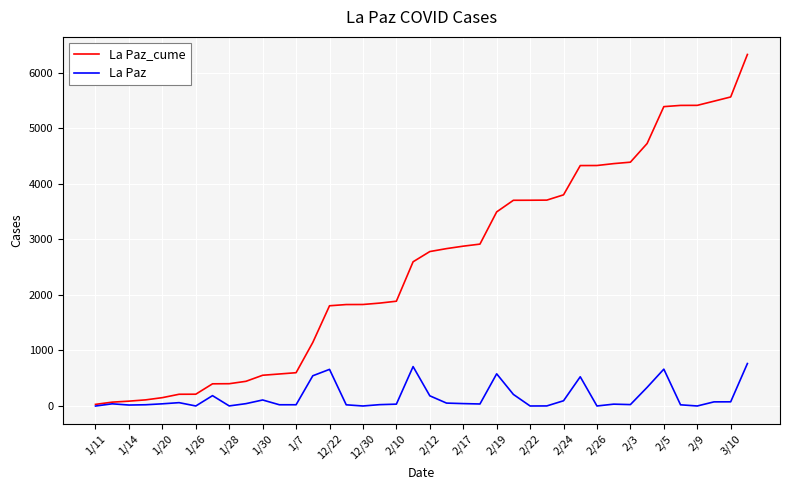

Which series has the largest range (max minus min)?

La Paz_cume